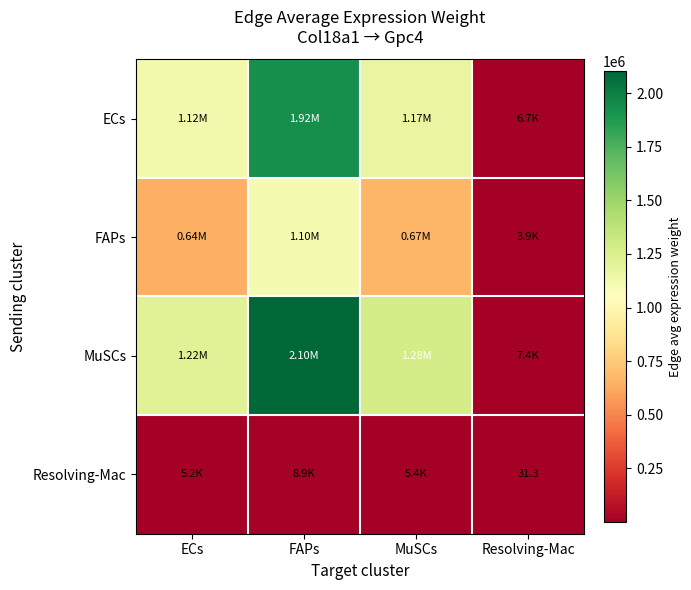

Read the FAPs value at FAPs.

1103275.7